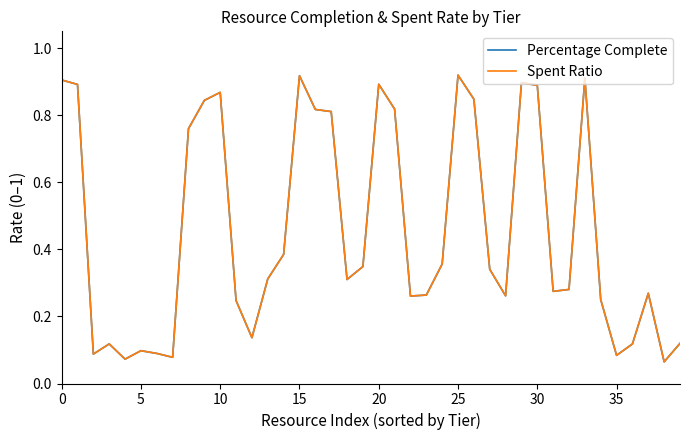

What are all the series names shown in the legend?

Percentage Complete, Spent Ratio